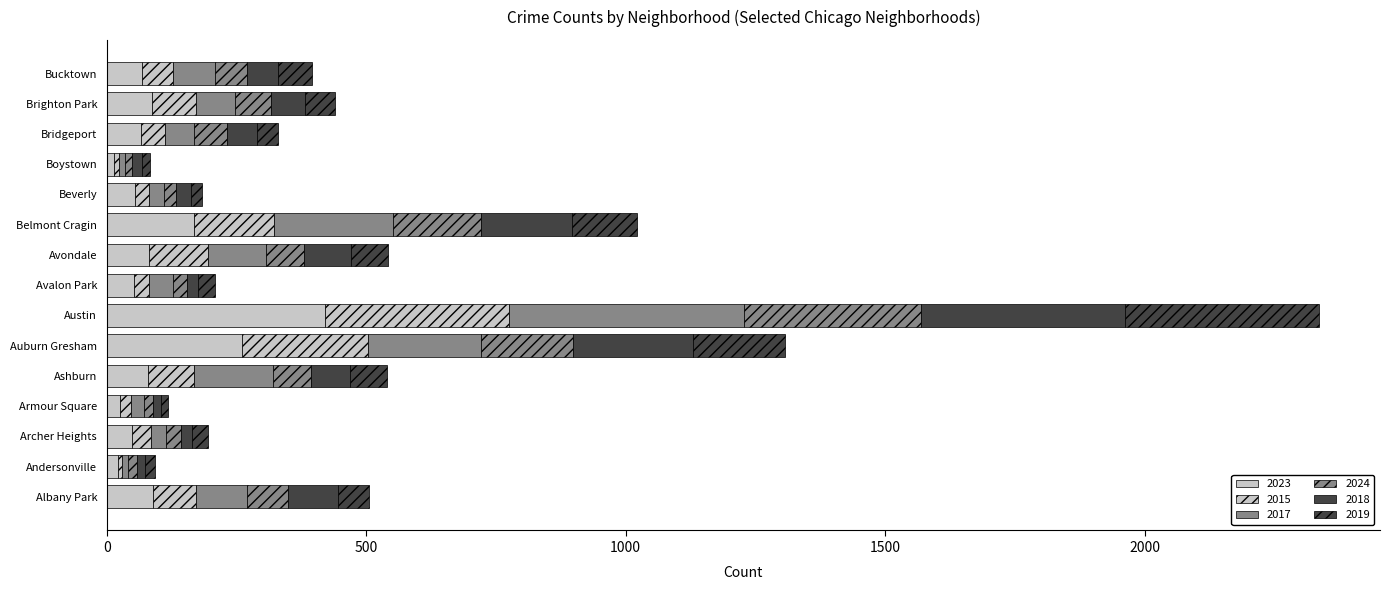

How many distinct data groups are displayed?

6